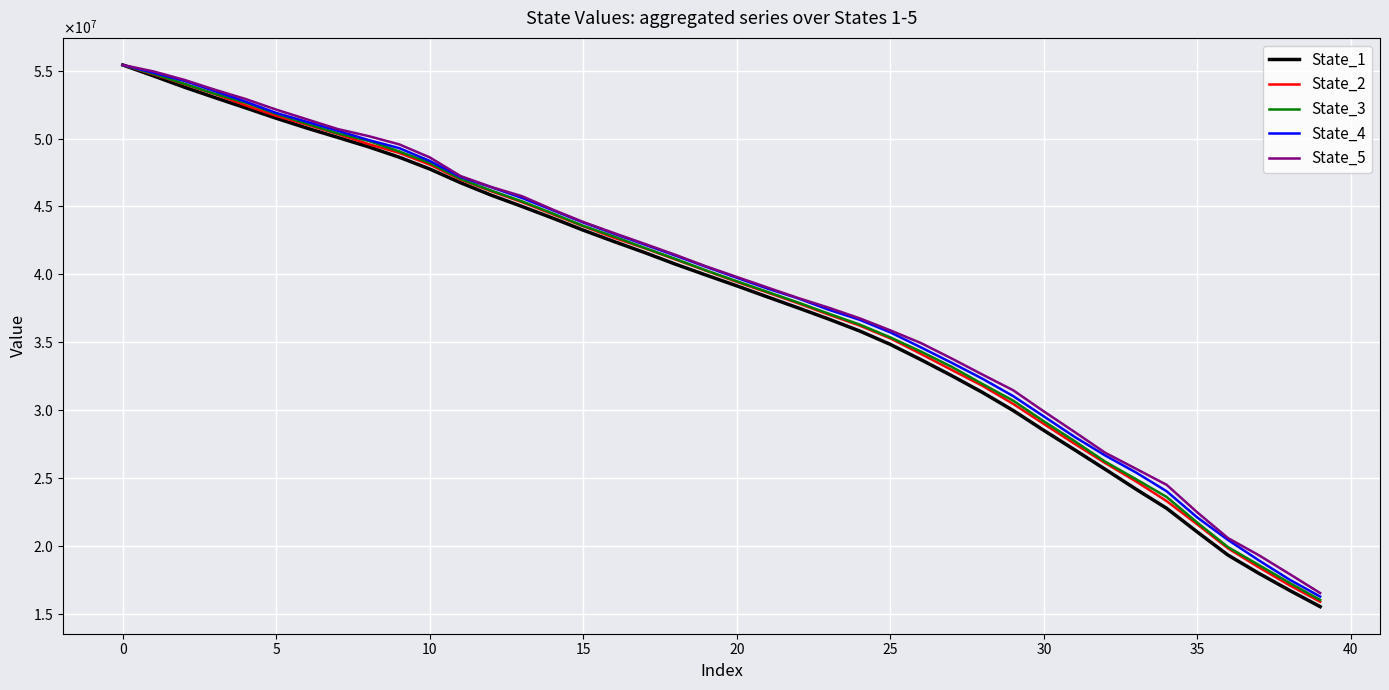

Is this an area chart (filled region under the line)?

No